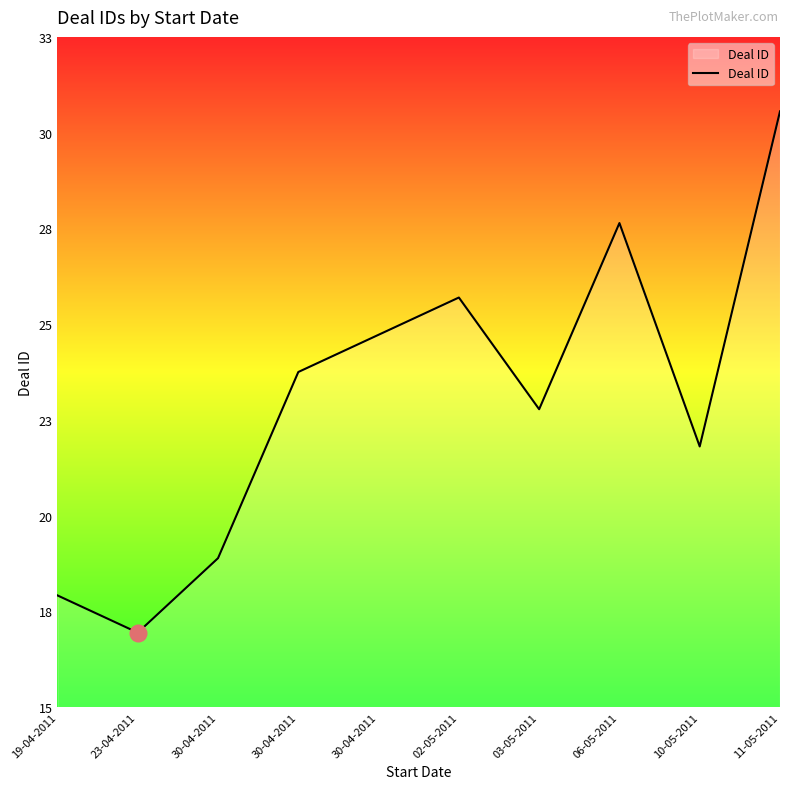

Is this an area chart (filled region under the line)?

Yes